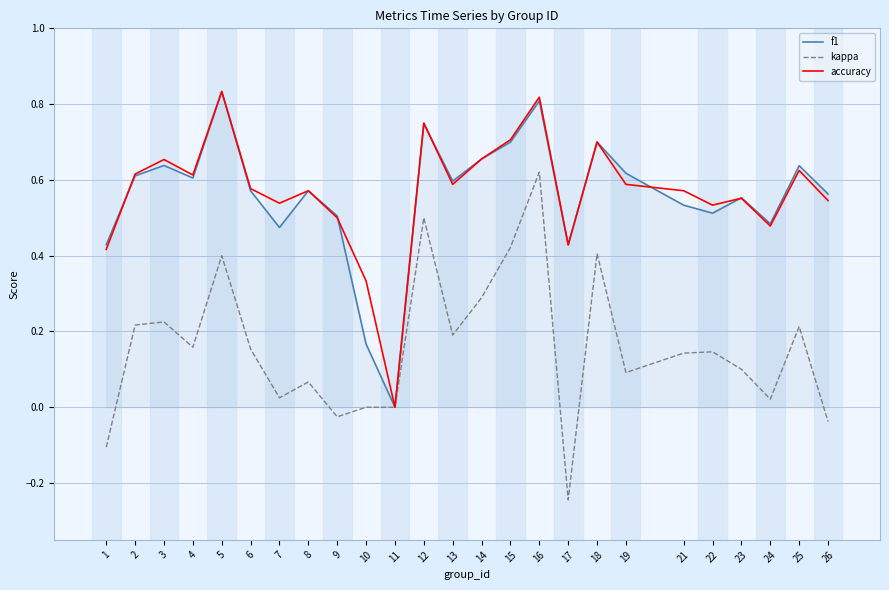

What is the total value across all series at 25?

1.5